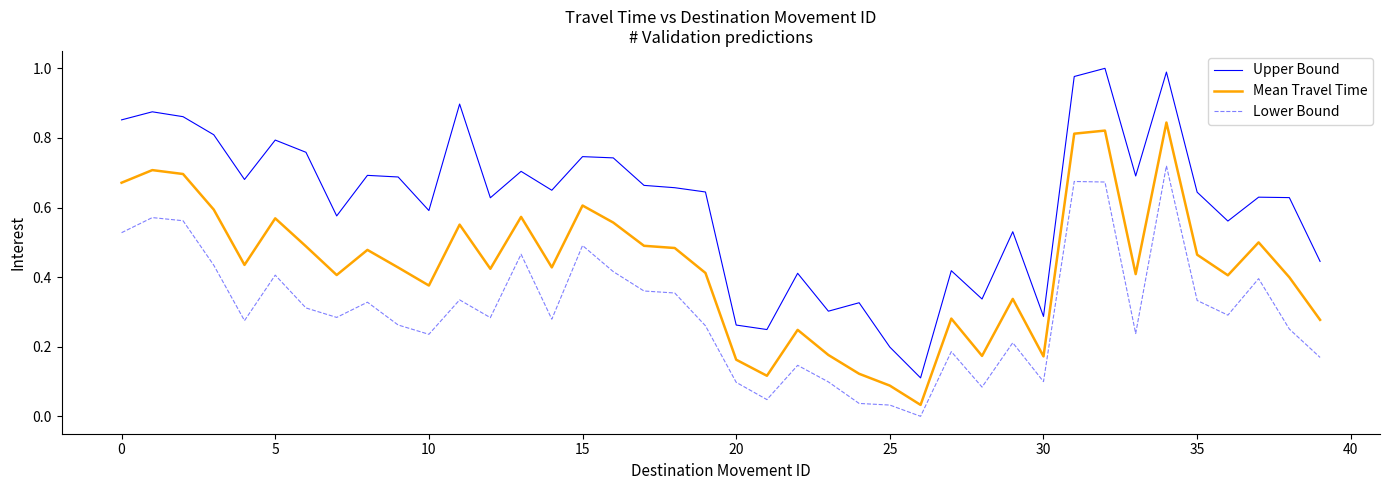

Rank the series by their maximum value, from lowest to highest.

Lower Bound, Mean Travel Time, Upper Bound